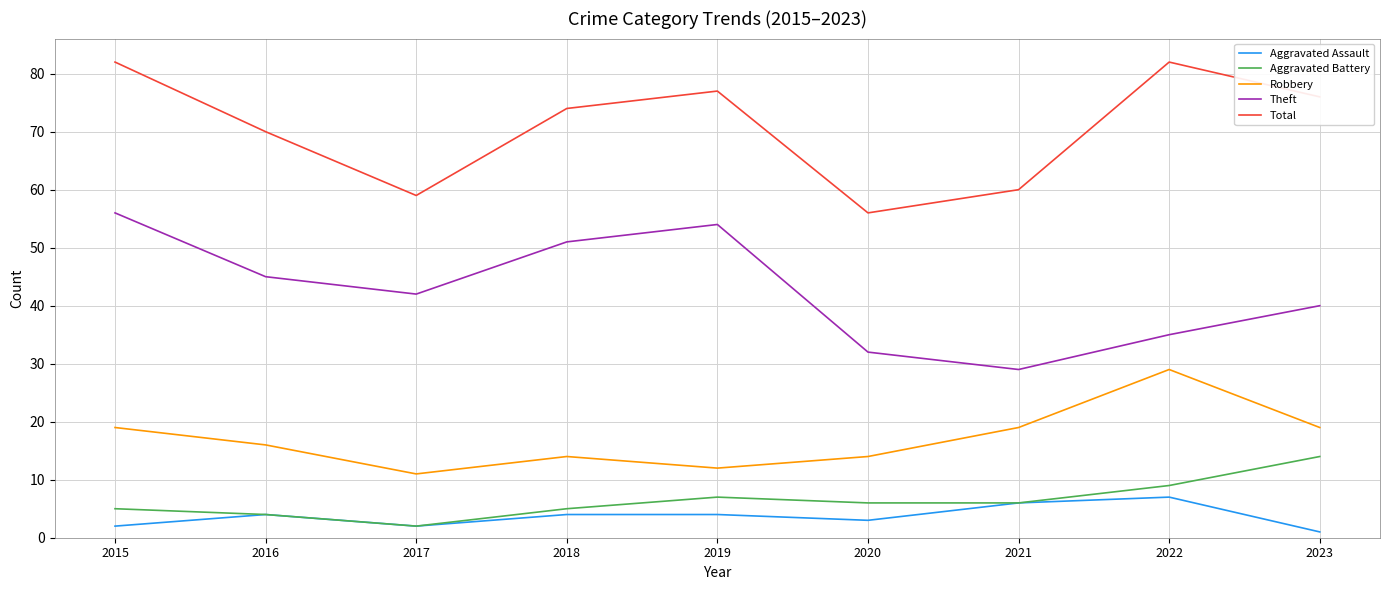

Which category has the lowest value in the Robbery series?

2017